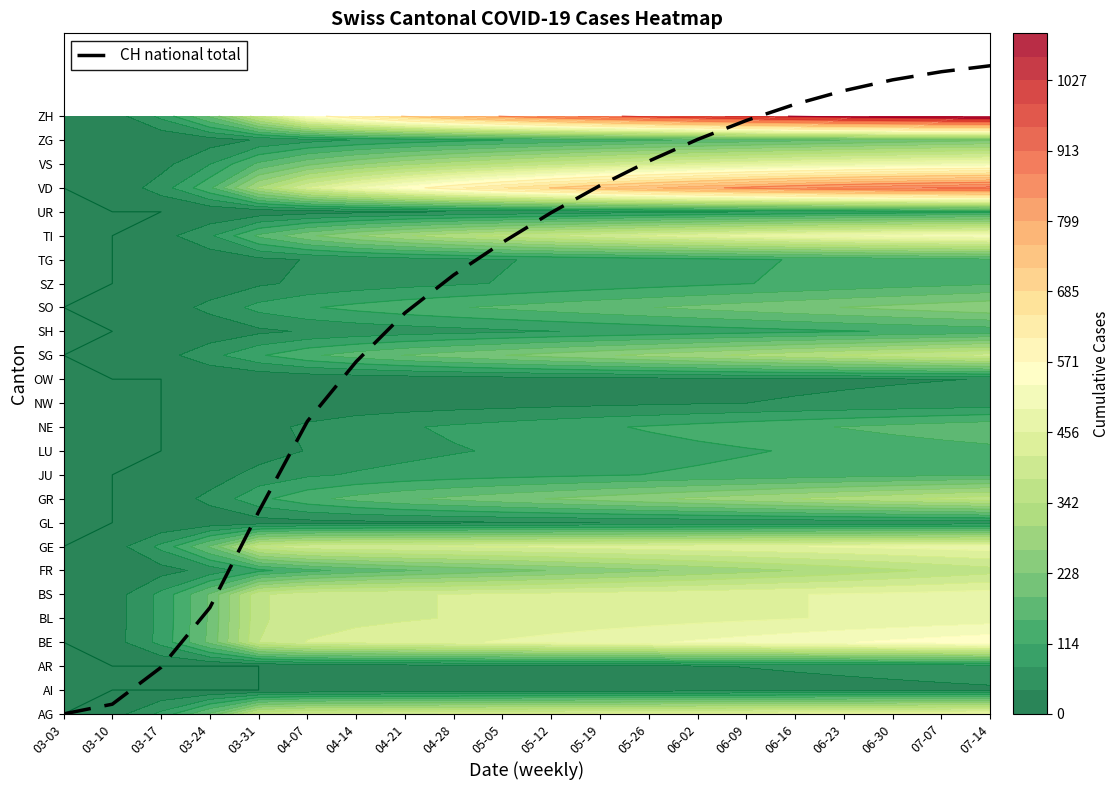

Which category has the lowest value across all series?

03-03